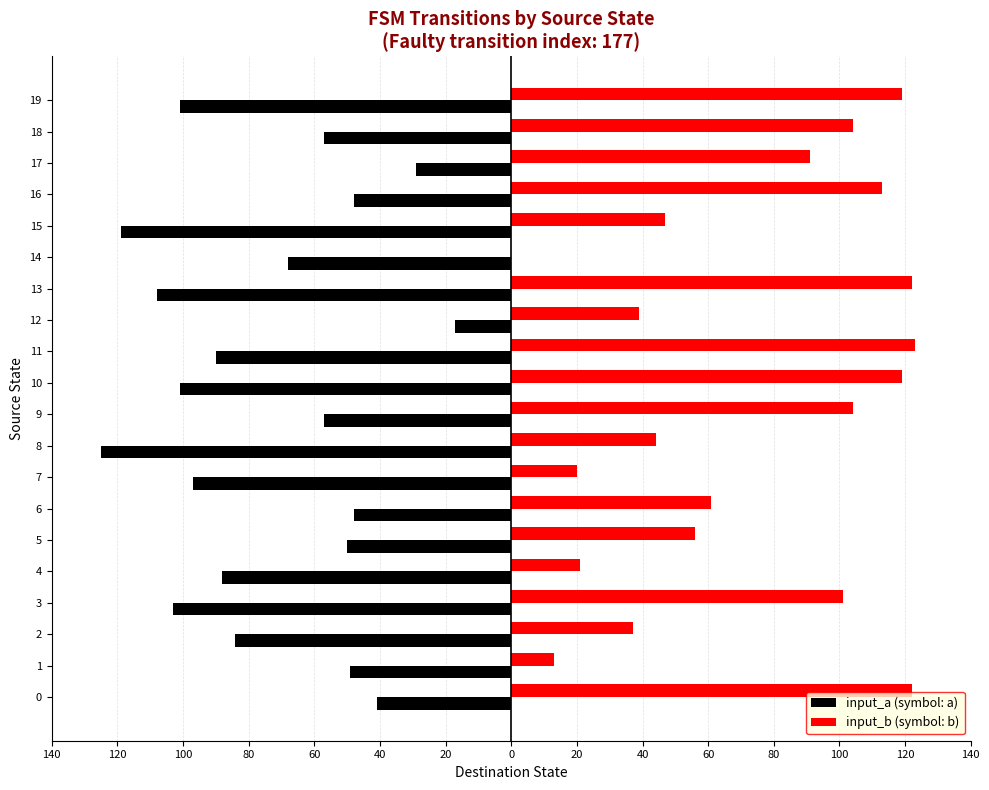

What is the label of the 18th bar from the left?

17